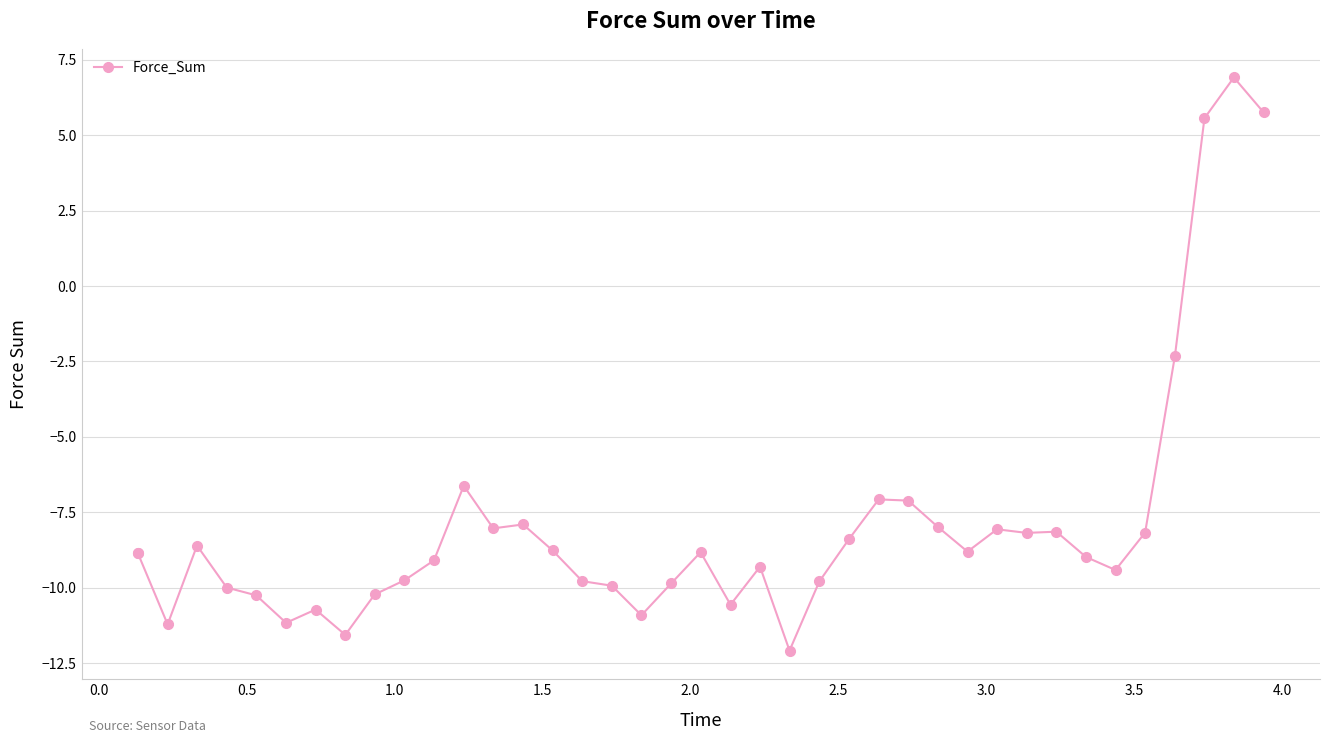

What is the value of the 36th point from the left?

-8.2